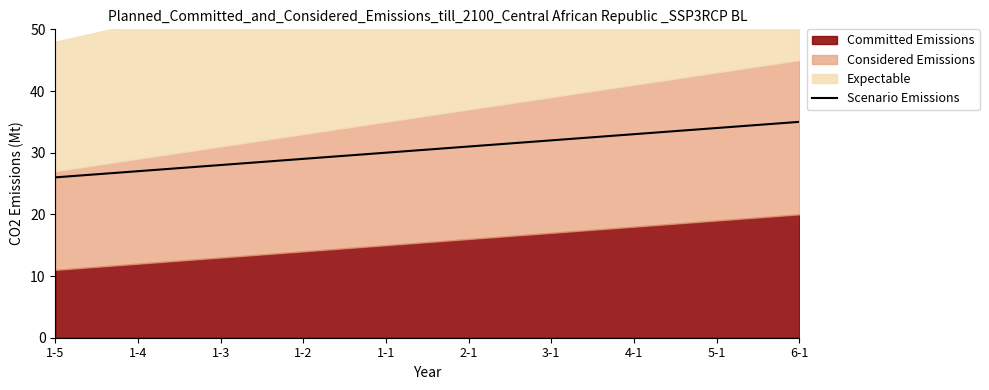

True or false: Scenario Emissions has a value of 26 at 1-5.

True